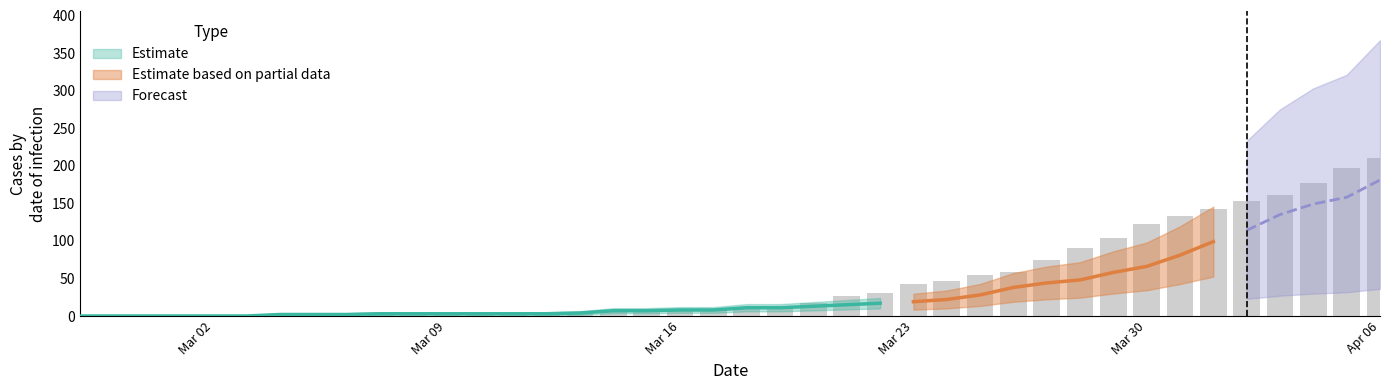

What is the value of the 1 bar at the 9th from the left?

2